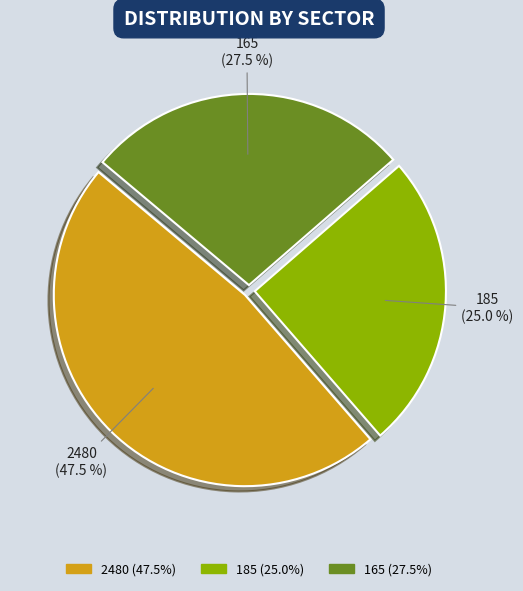

Count the number of slices in the pie.

3